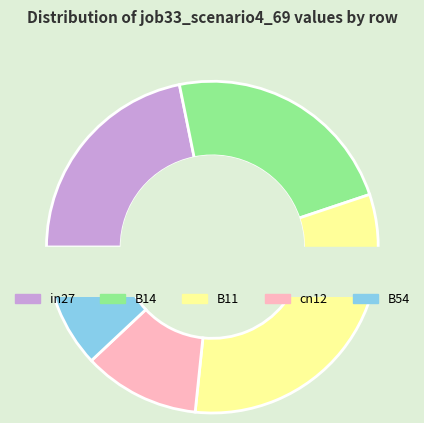

Which slice is the largest?

B11